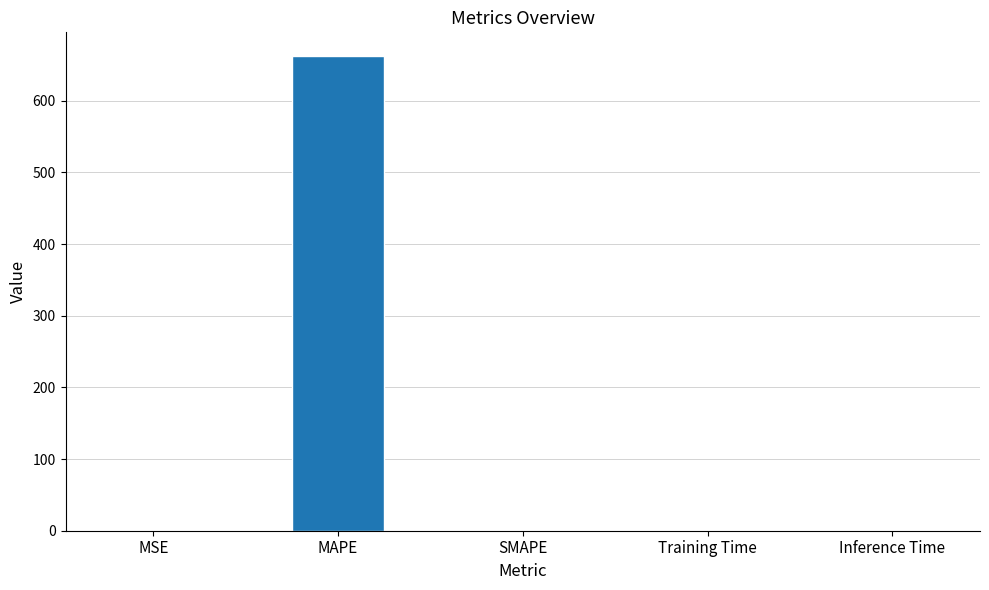

At which category does the chart reach its peak across all series?

MAPE